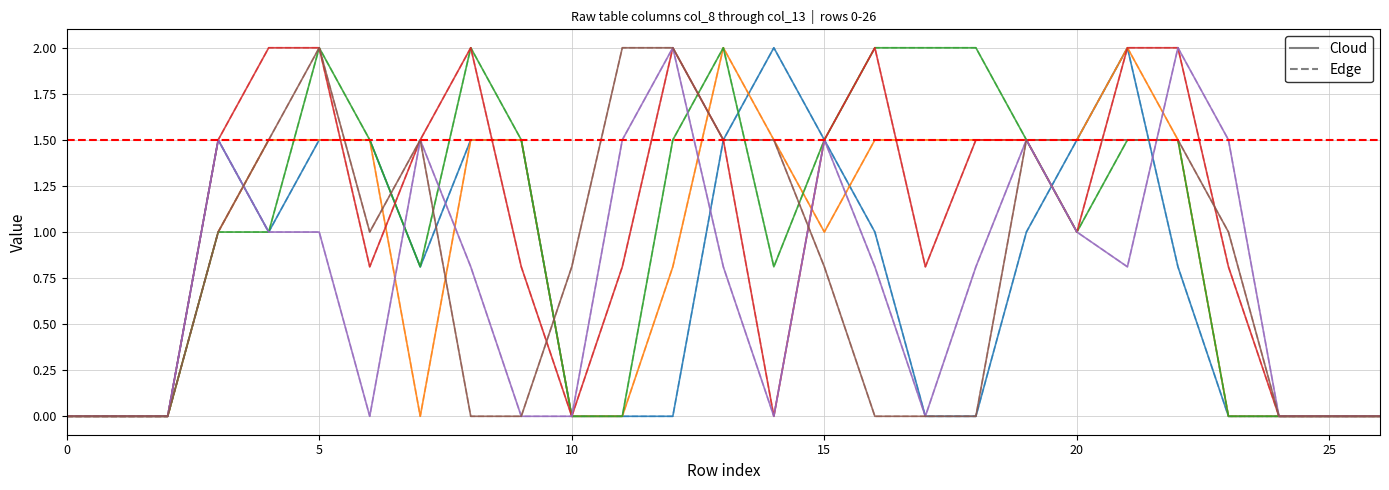

True or false: col_12 has a value of -1.0 at 24.

False